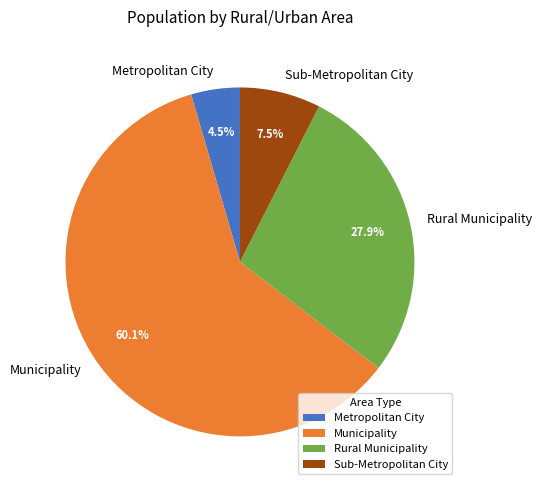

Approximately how many times larger is the value at Municipality compared to Rural Municipality?

2.2